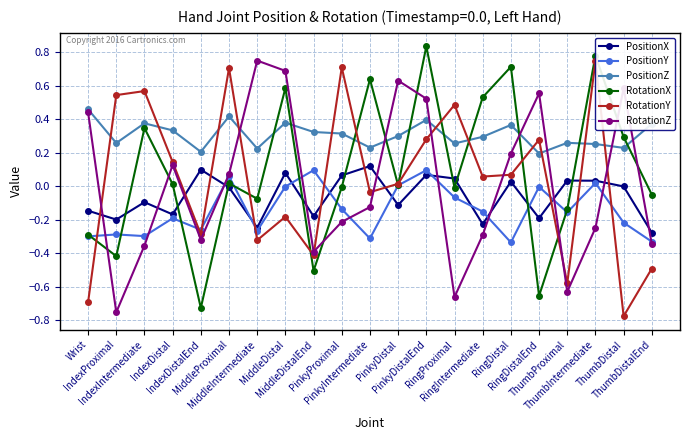

How many positive values does the PositionX series have?

9